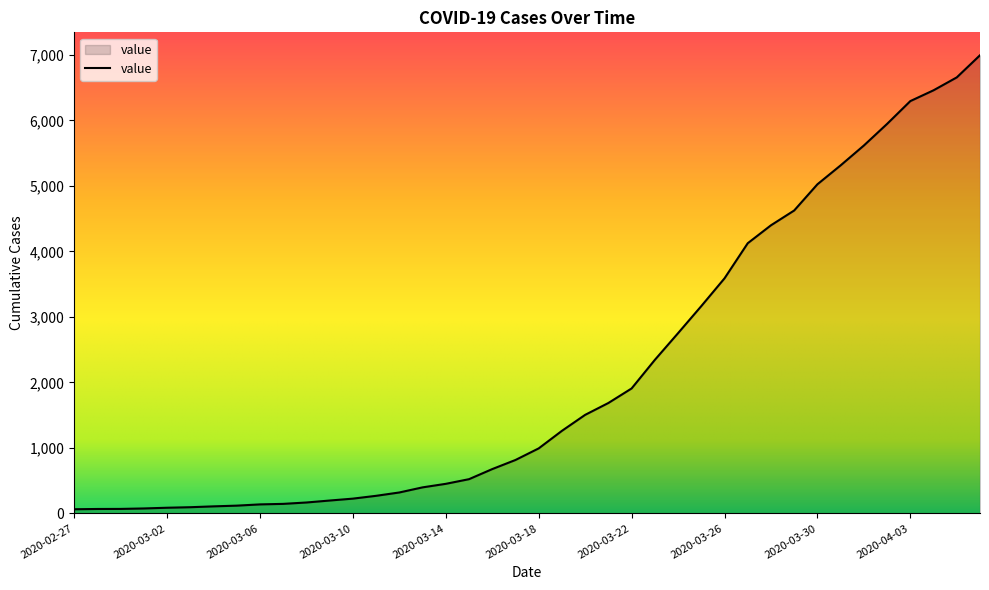

What is the average value?

2142